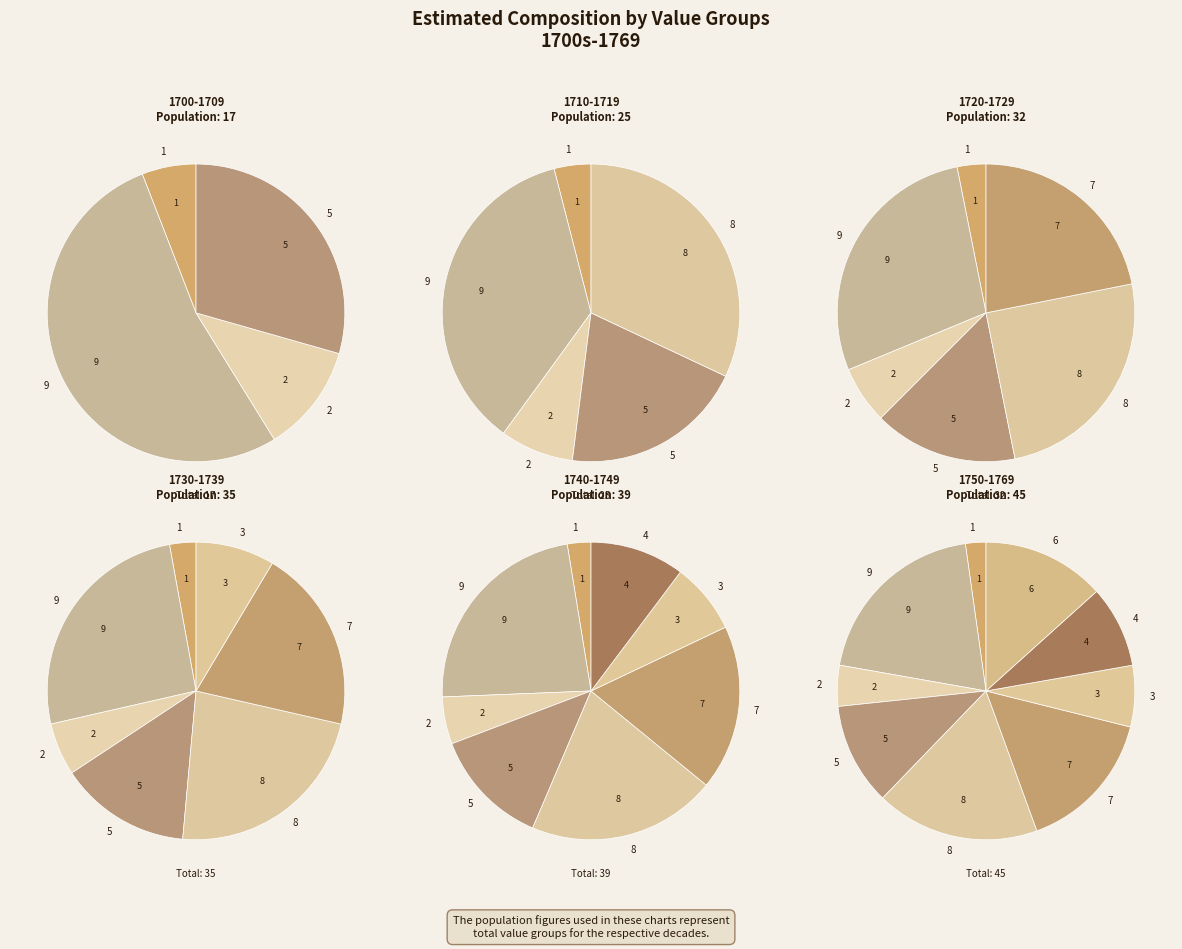

Between 2 and 1, which is larger?

2